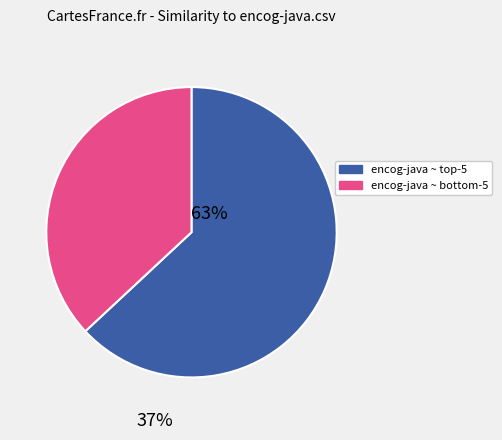

Is there a majority slice in this chart?

Yes